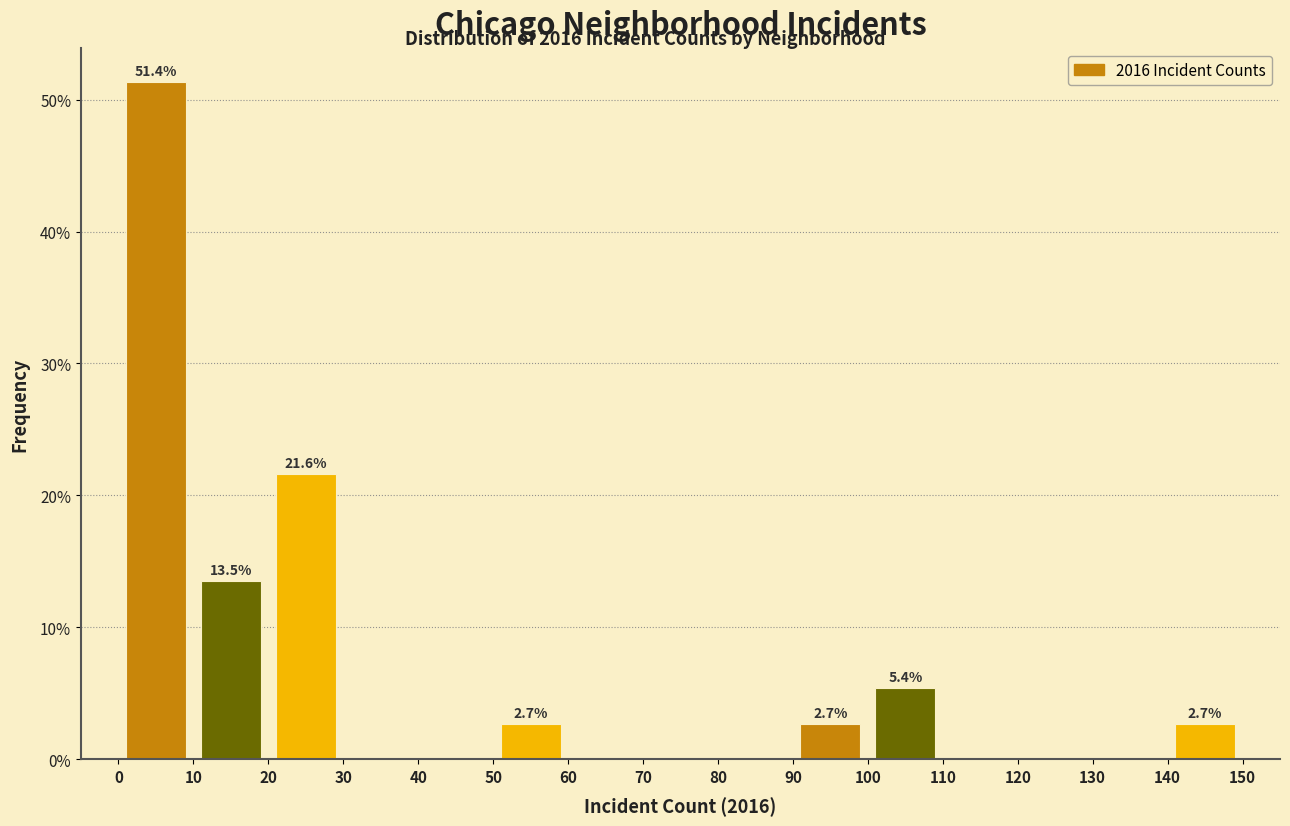

Over which range of the x-axis is the bar tallest?

0 to 10